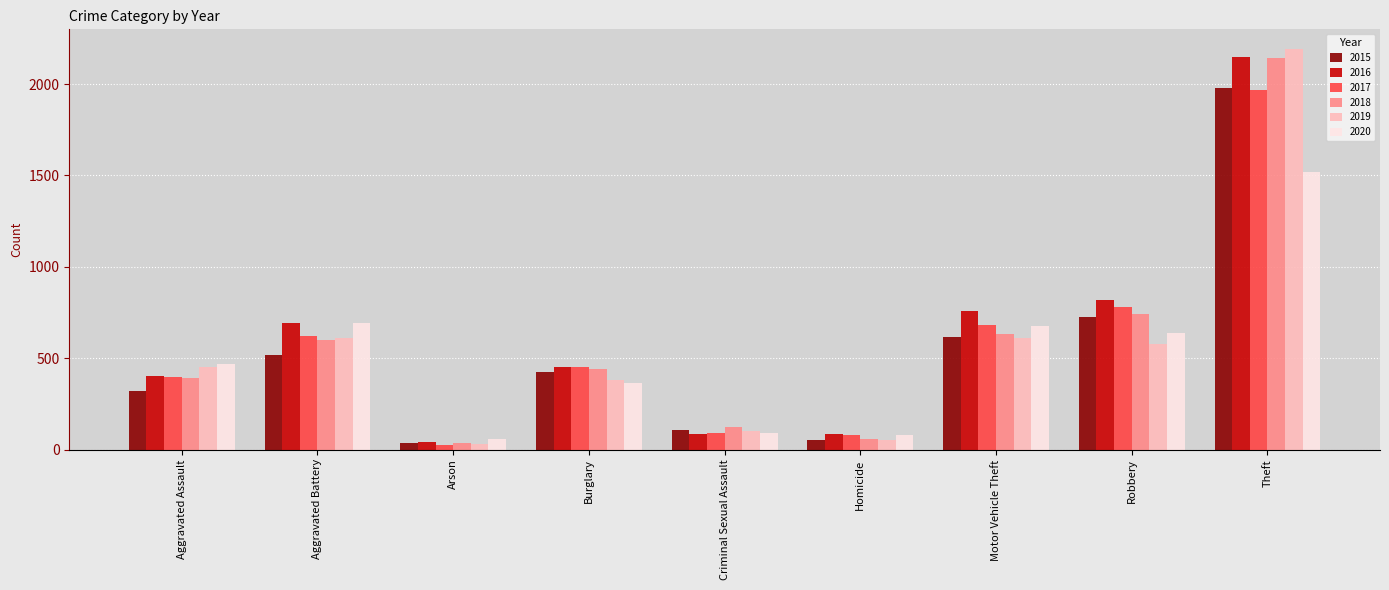

The 2019 series shows 611 at Motor Vehicle Theft. True or false?

True